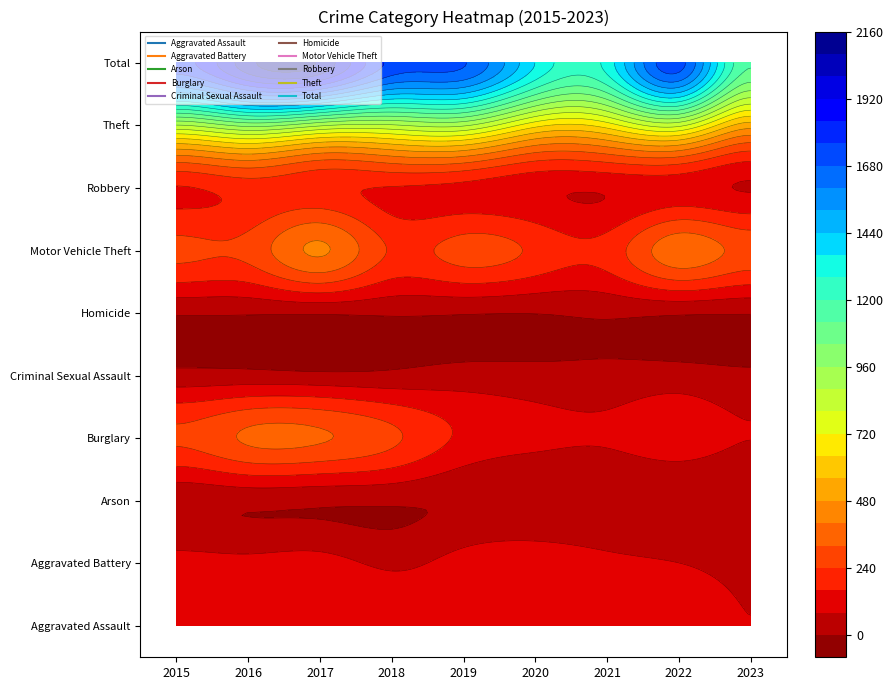

Which category has the highest value in the Theft series?

2016